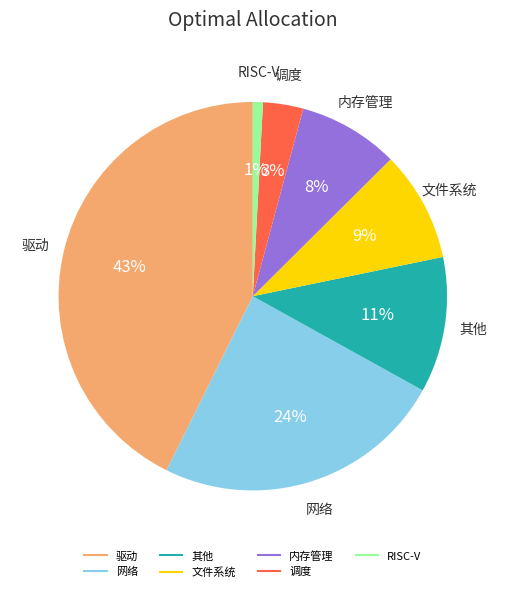

Is it true that RISC-V is 12% of the pie?

False